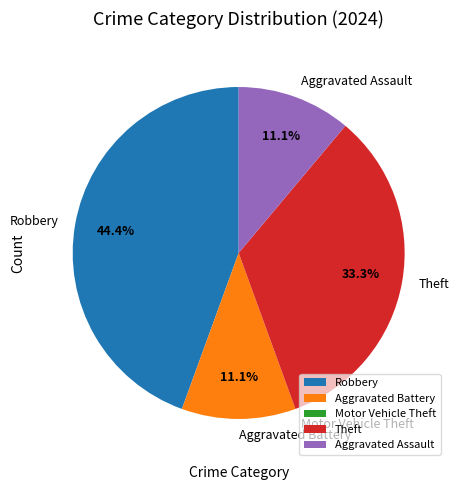

Between Aggravated Assault and Theft, which is larger?

Theft